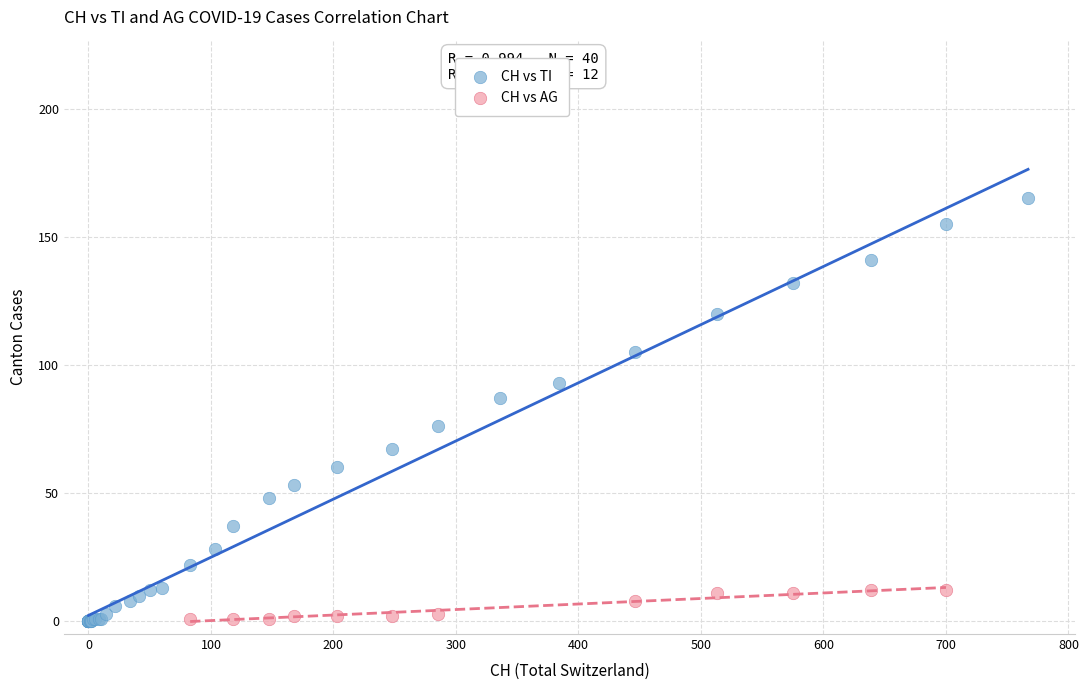

Which series has the largest Y range (max minus min)?

CH vs TI